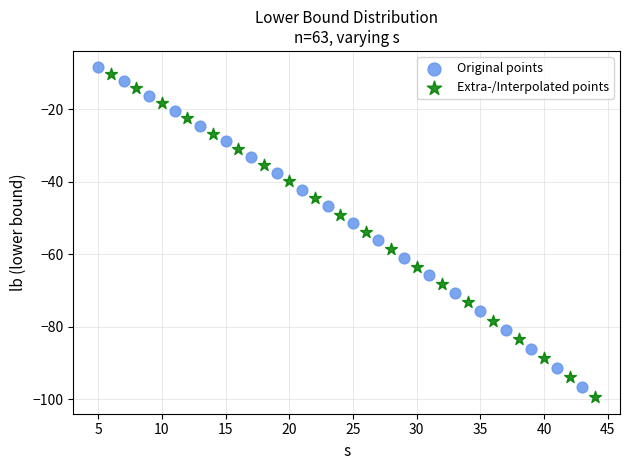

What are all the series names shown in the legend?

Original points, Extra-/Interpolated points